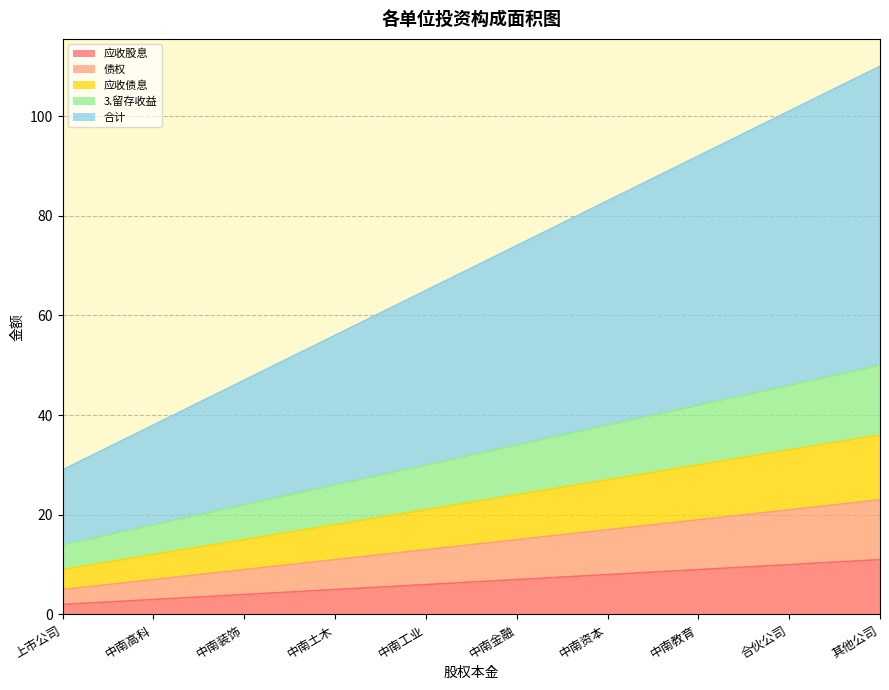

Which category has the lowest value across all series?

上市公司